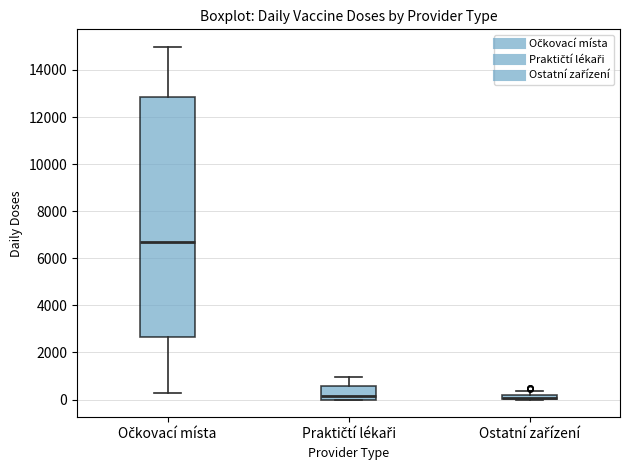

Which box is the tallest, from its lower edge to its upper edge?

Očkovací místa